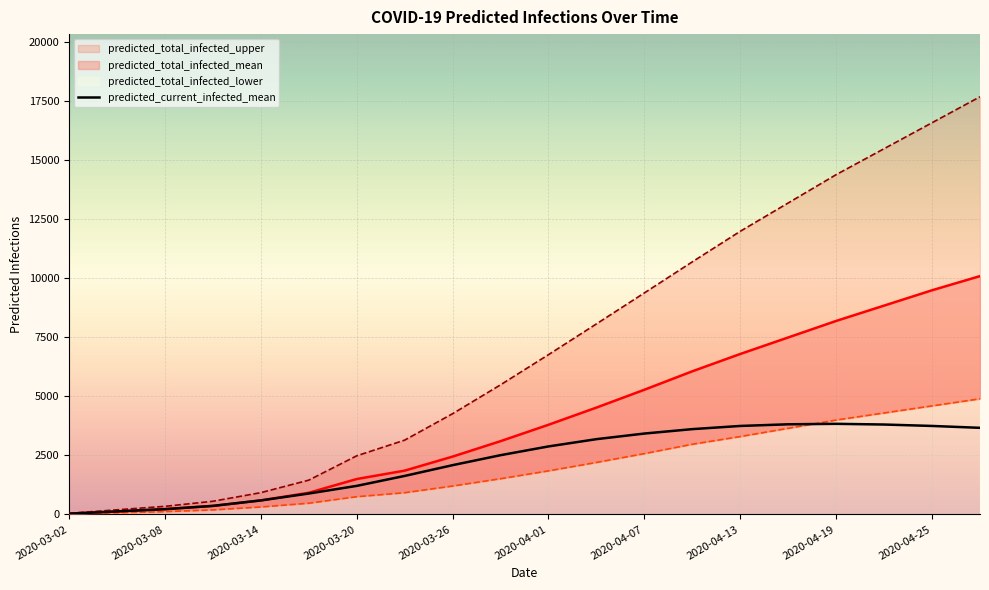

Where do predicted_total_infected_lower and predicted_current_infected_mean first cross each other?

2020-04-16 and 2020-04-19